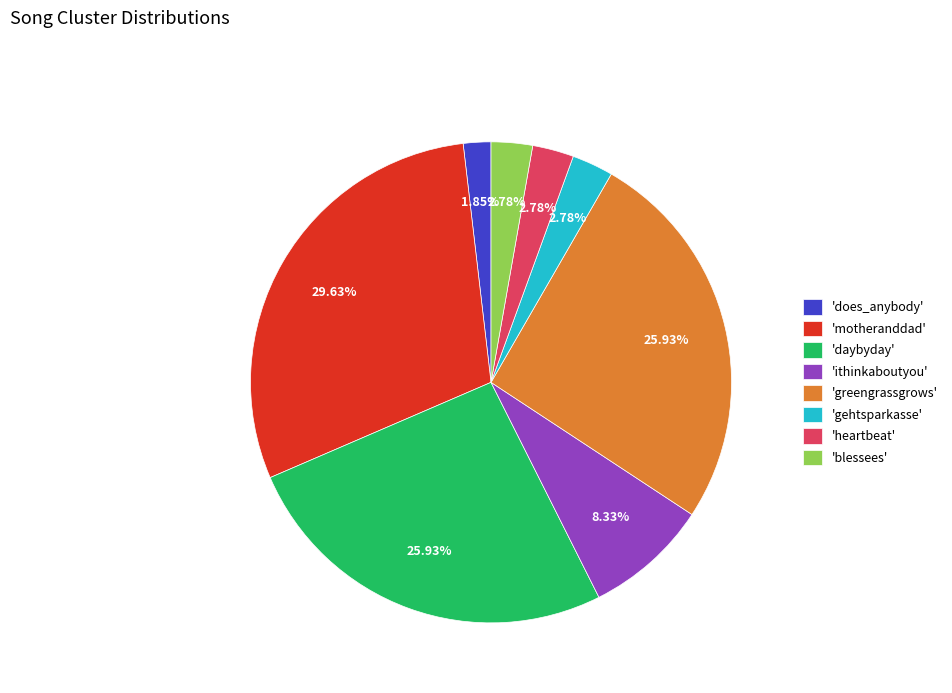

Does 'heartbeat' account for over 50% of the chart?

No